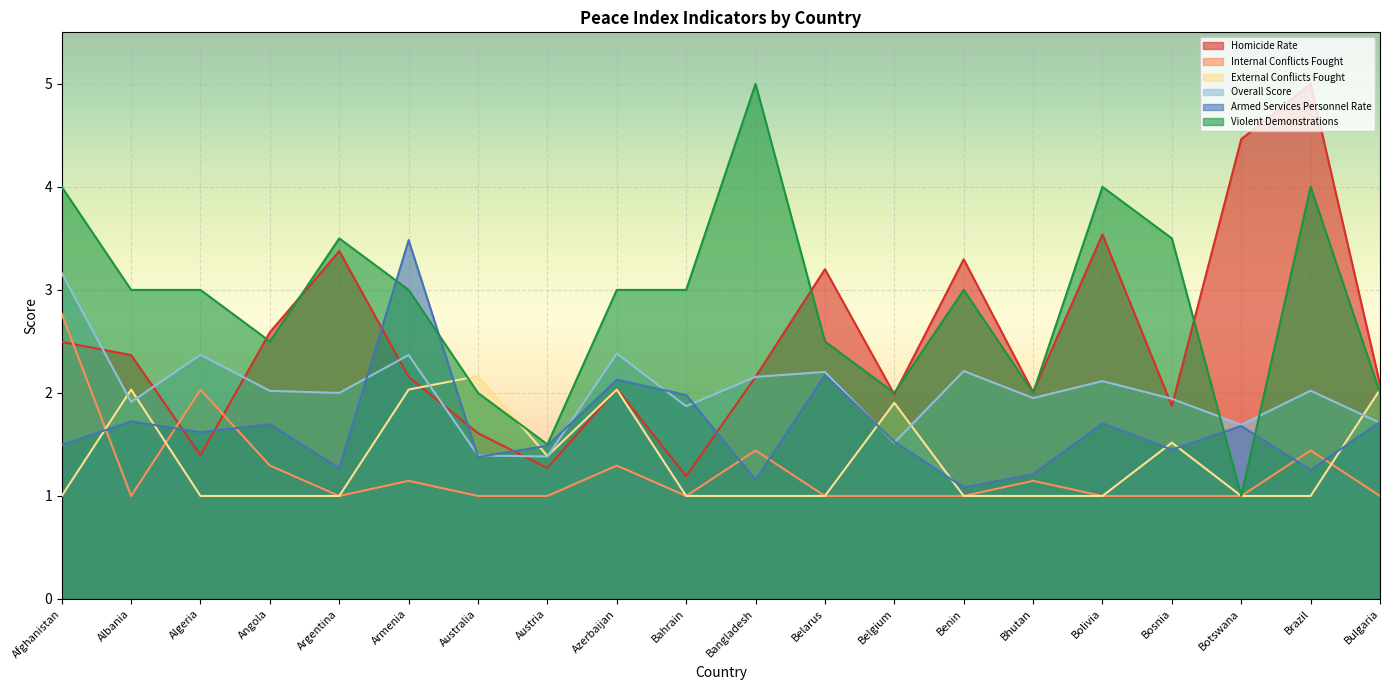

Where do Homicide Rate and Armed Services Personnel Rate first cross each other?

Albania and Algeria